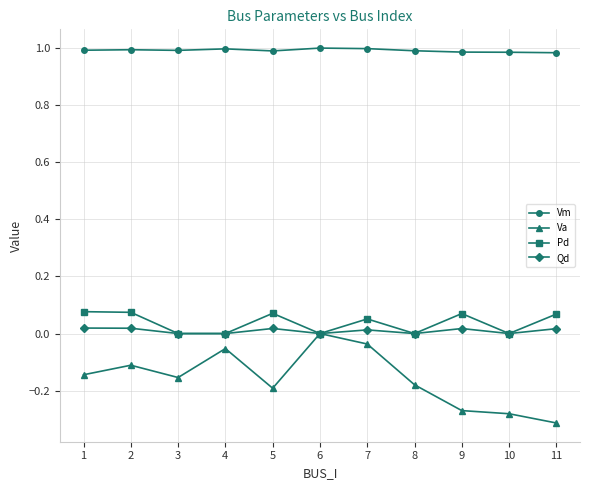

At which category does the chart reach its minimum across all series?

11